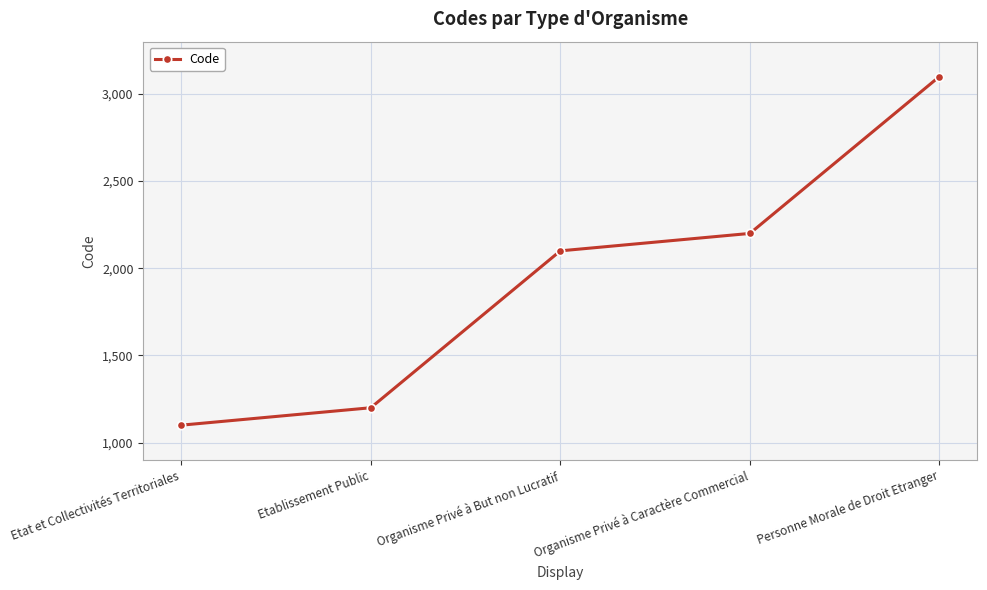

Approximately how many times larger is the value at Etablissement Public compared to Organisme Privé à Caractère Commercial?

0.5